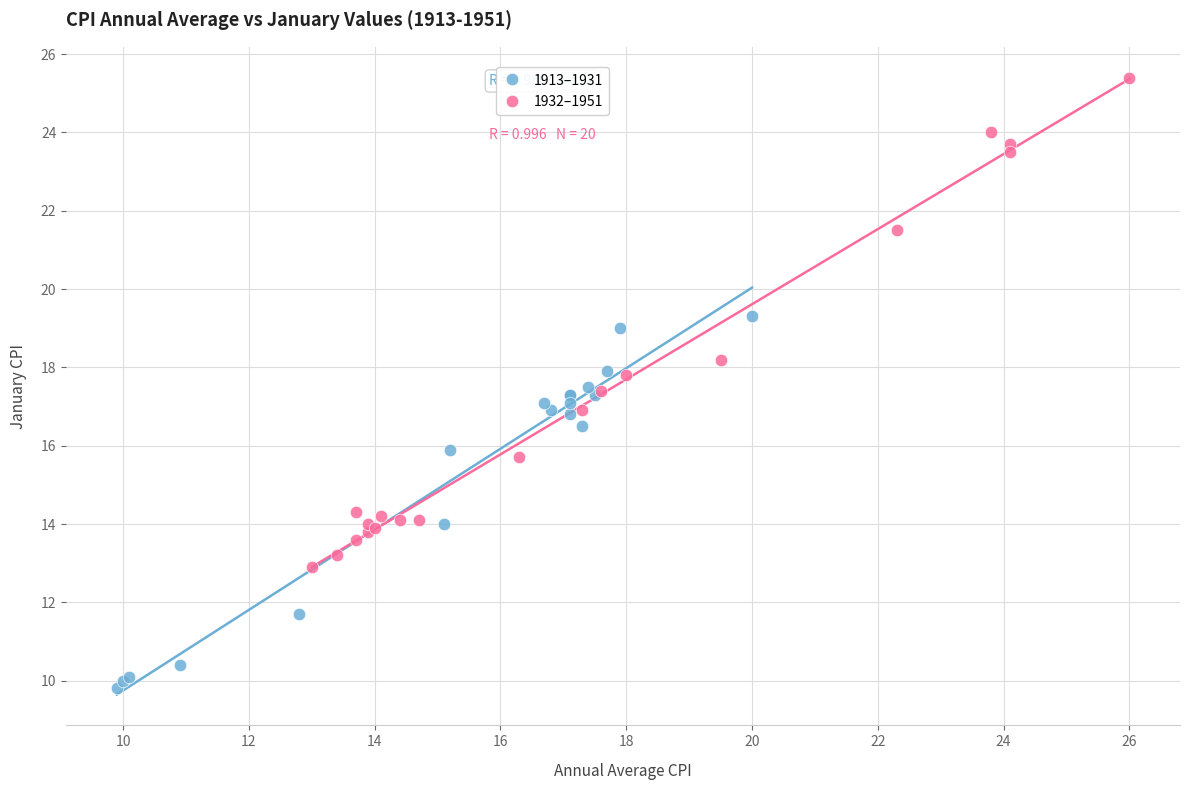

Which series has the largest Y range (max minus min)?

1932–1951